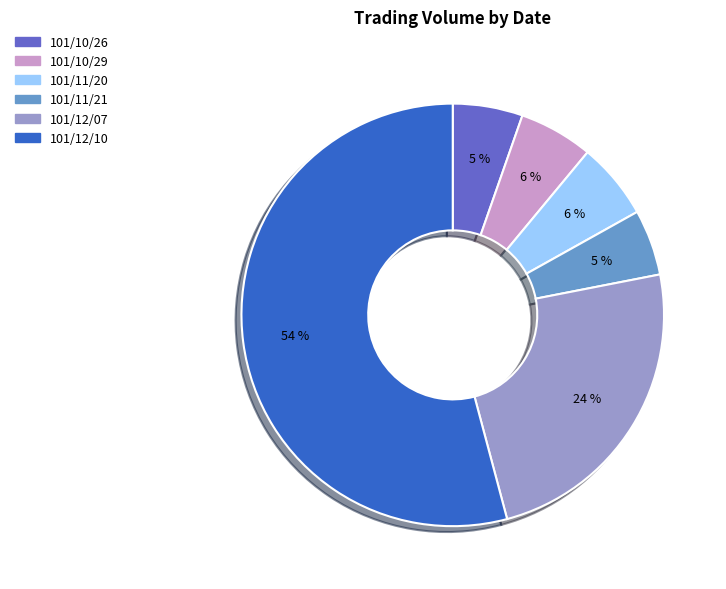

How many segments does this pie chart have?

6